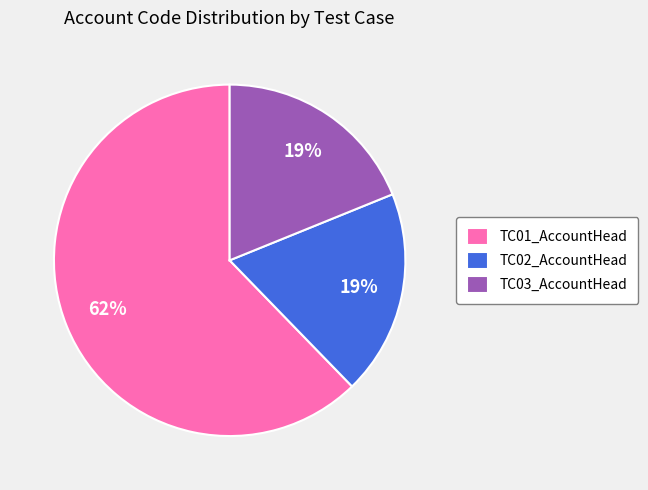

Does TC01_AccountHead account for over 50% of the chart?

Yes